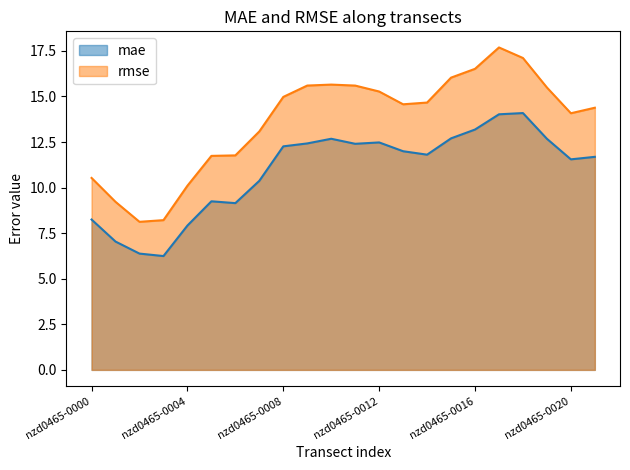

Is it true that rmse equals 24.3 at nzd0465-0012?

False